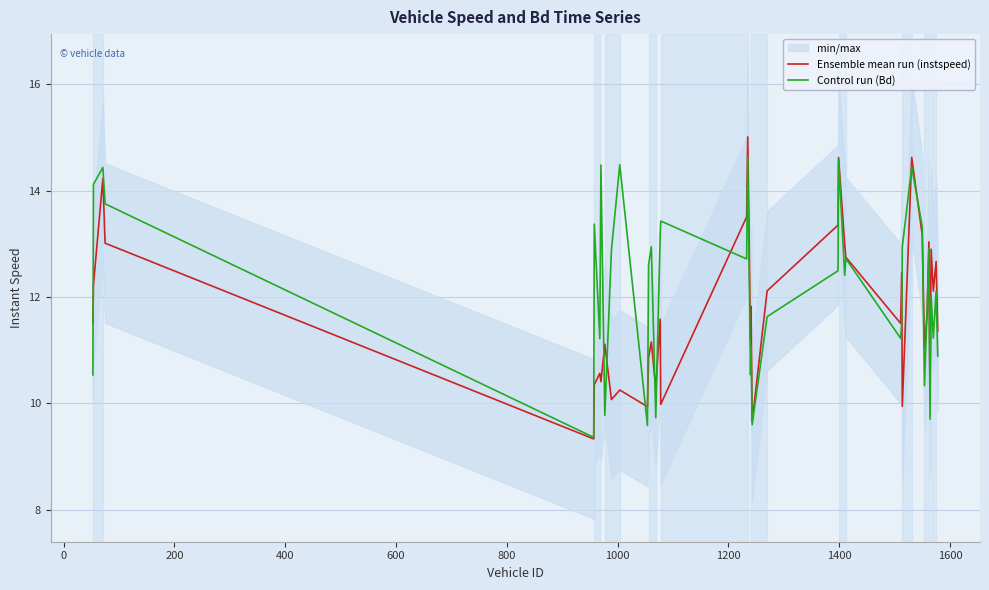

Does the chart display data point markers on the line(s)?

No